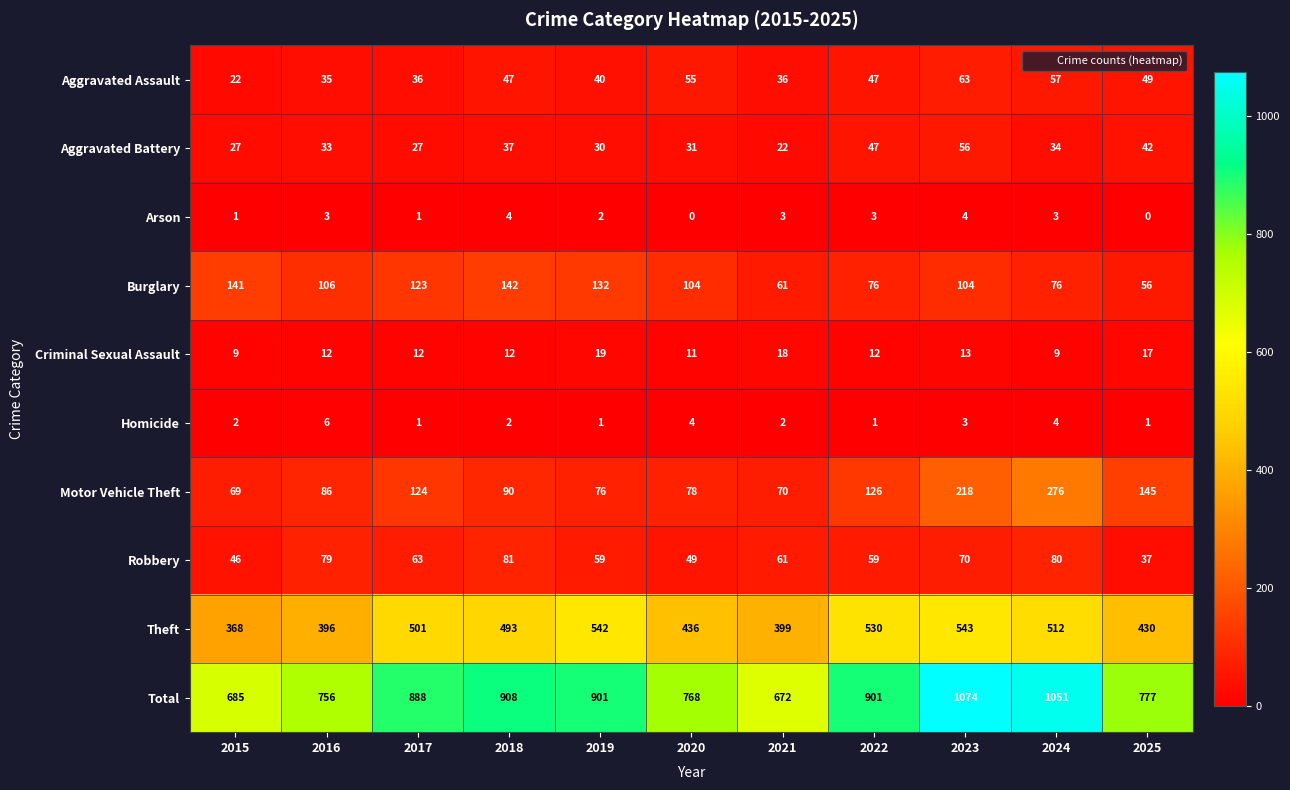

What is the spread (max minus min) of values at 2015?

684